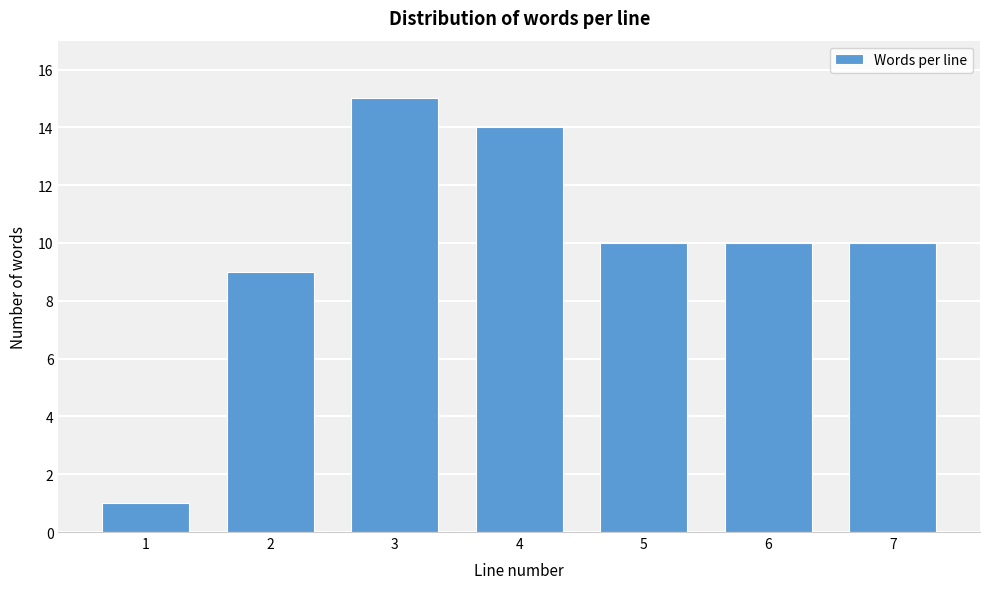

Reading left to right, extract all data points from this chart.

1	9	15	14	10	10	10